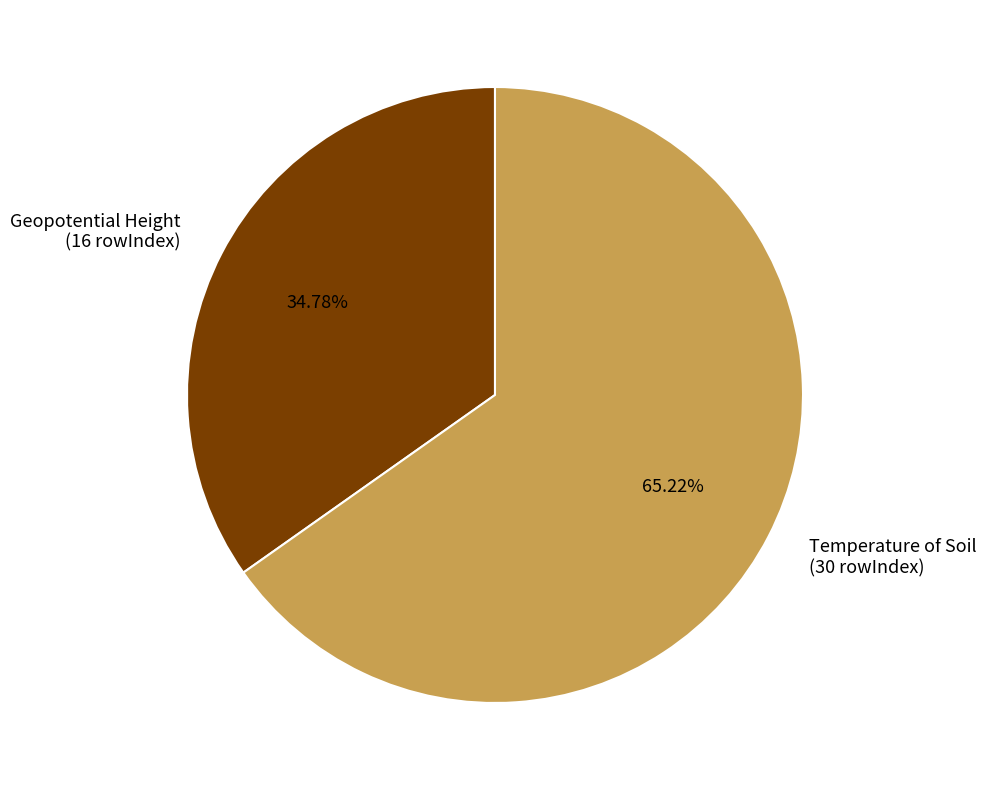

Is it true that Geopotential Height is 41% of the pie?

False